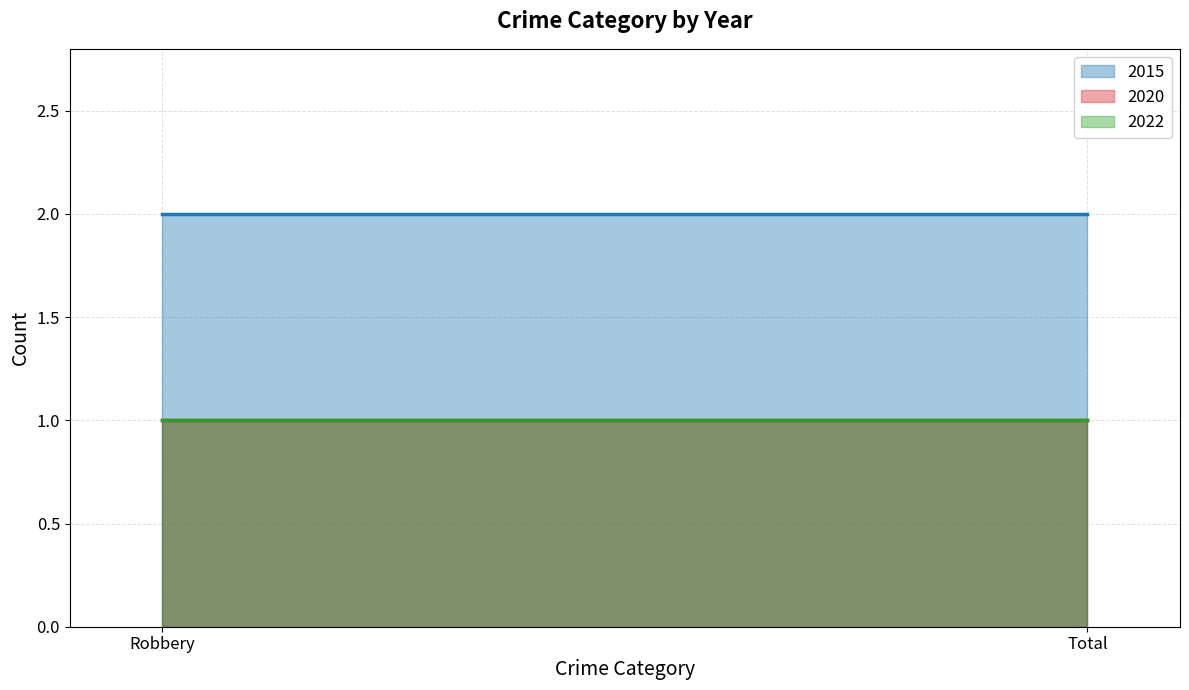

What is the highest value of the 2015 series?

2